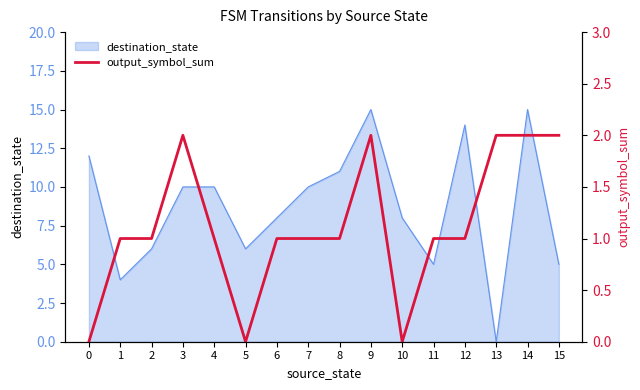

At which label does destination_state reach its minimum?

13